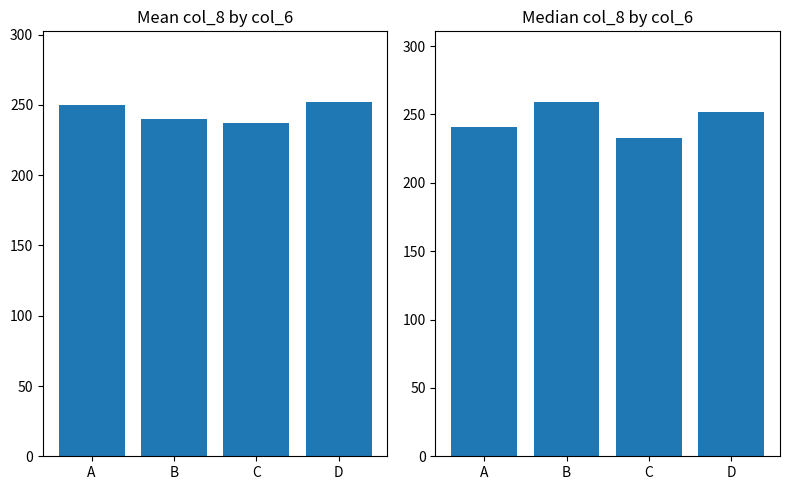

At how many categories does at least one series exceed 240?

3